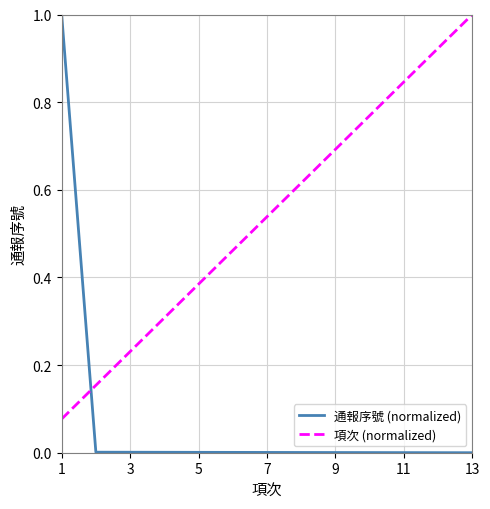

What is the maximum value shown in the chart?

1.0